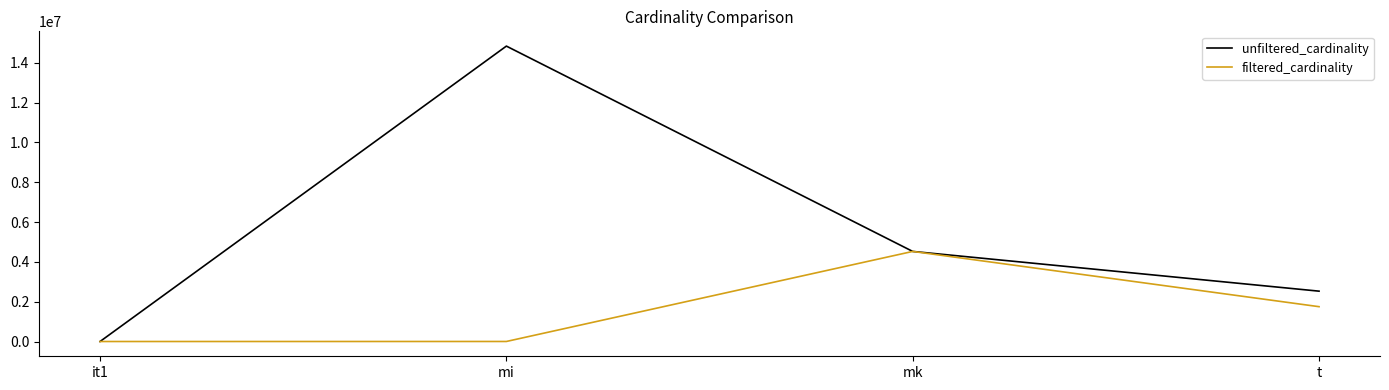

Which series changed the most between mi and mk?

unfiltered_cardinality